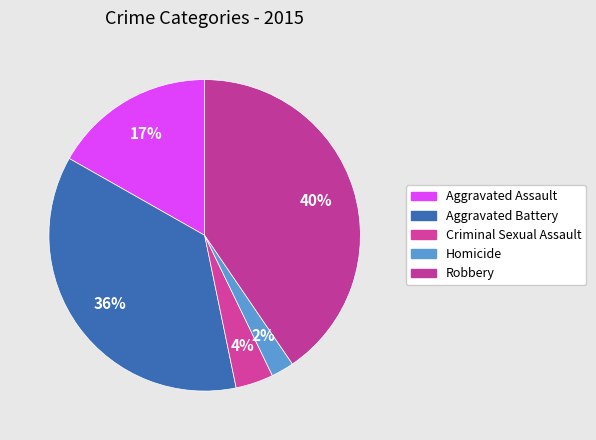

Which category has the biggest portion of the pie?

Robbery